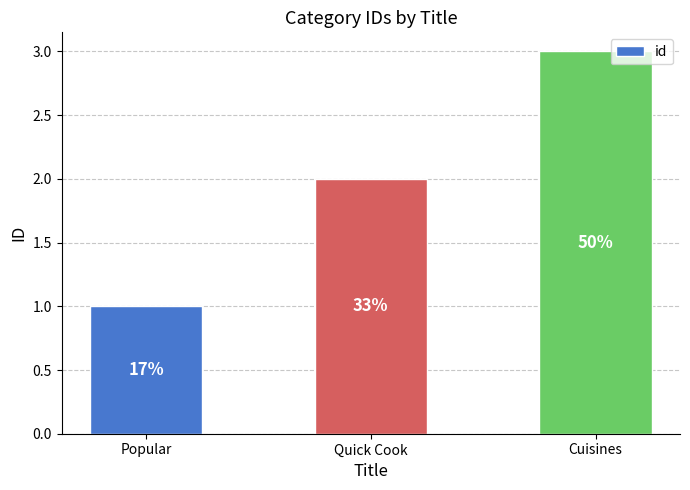

What position from the right is Popular?

3